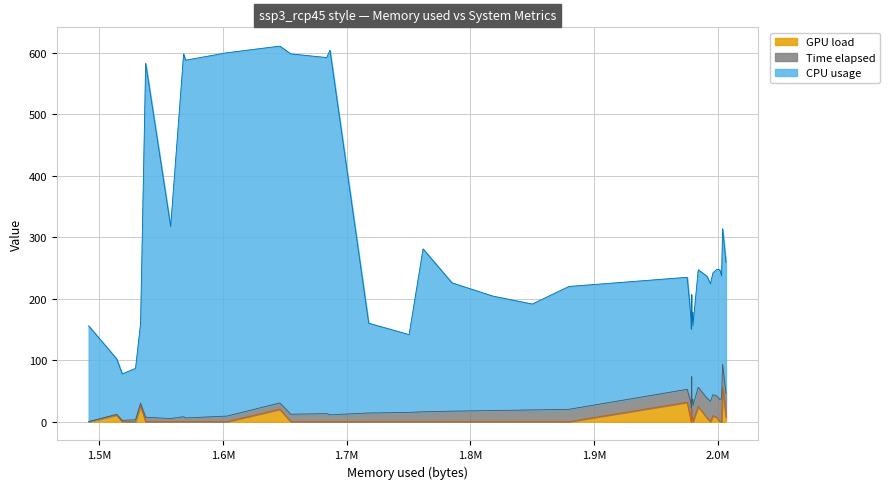

The value of Time elapsed at 27 is 44.5. True or false?

False